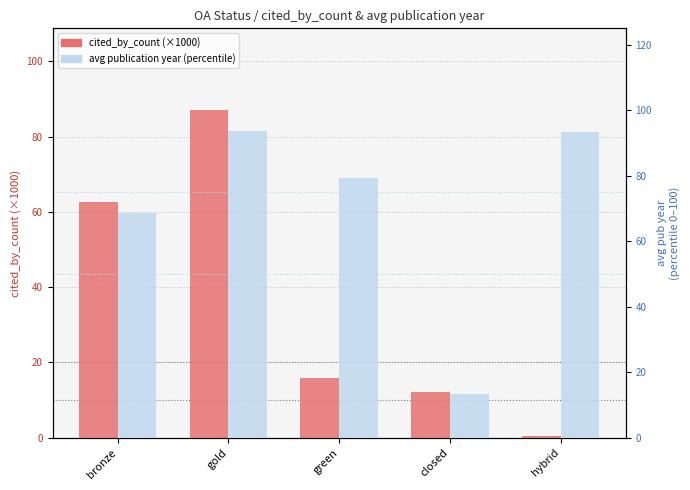

Are the bars horizontal?

No